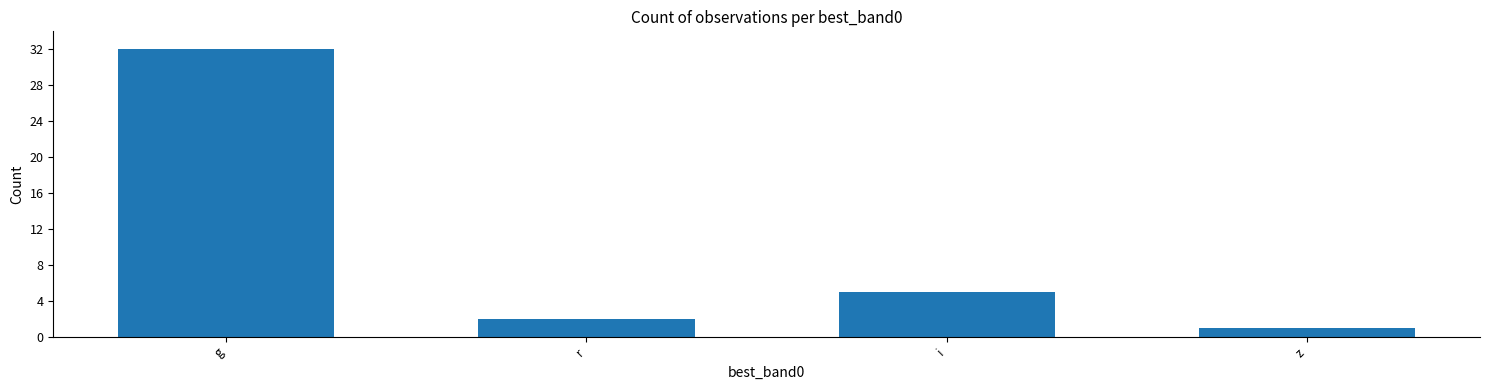

List the labels in order of value, smallest first.

z, r, i, g